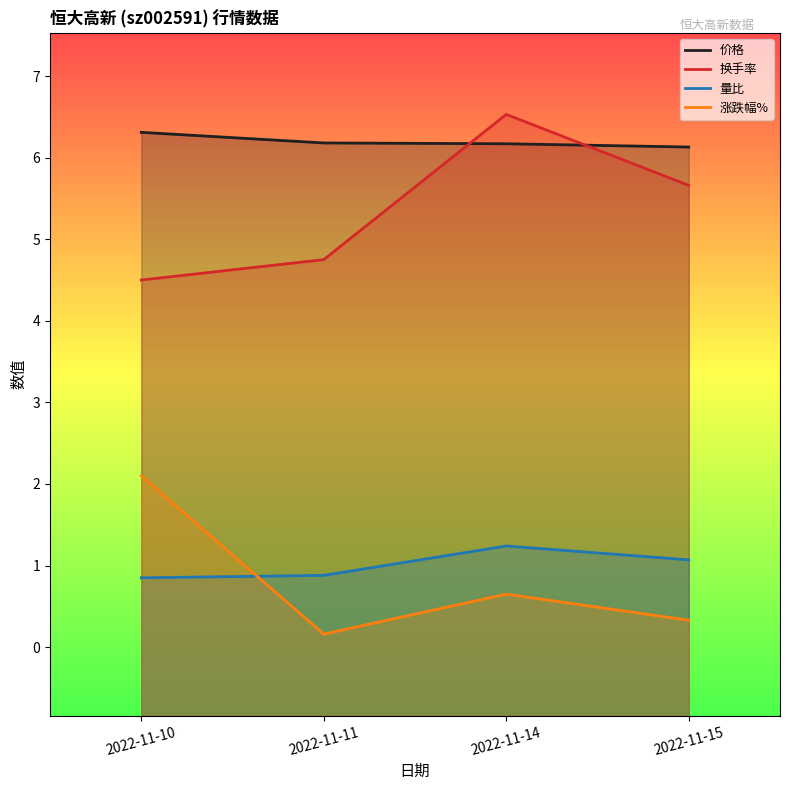

Is the value of 换手率 at 2022-11-15 greater than the value of 涨跌幅% at 2022-11-14?

Yes